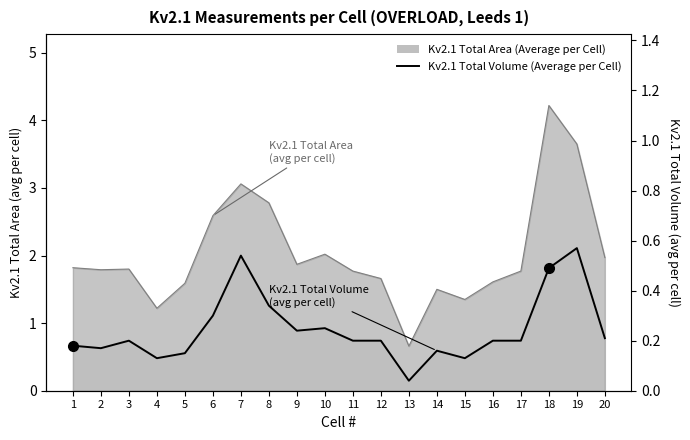

Is it true that the value at 12 is 0.2?

True